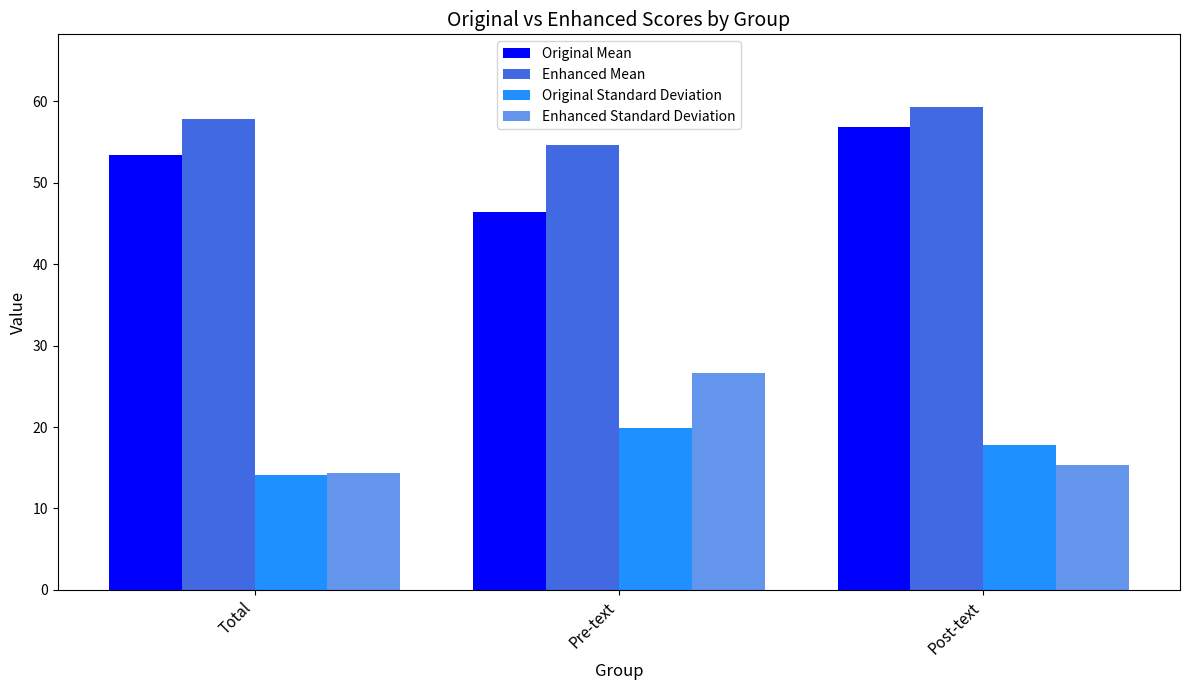

What is the maximum value for Original Mean?

56.8